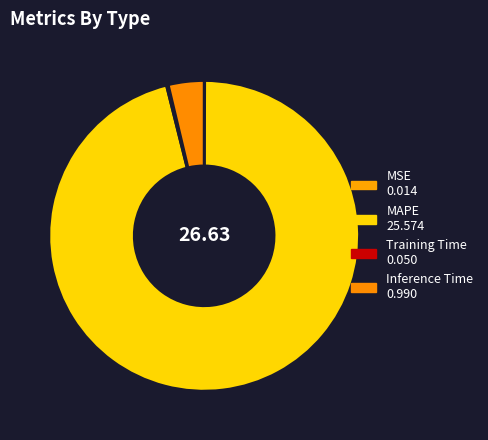

What percentage do MAPE and MSE together represent?

96.1%